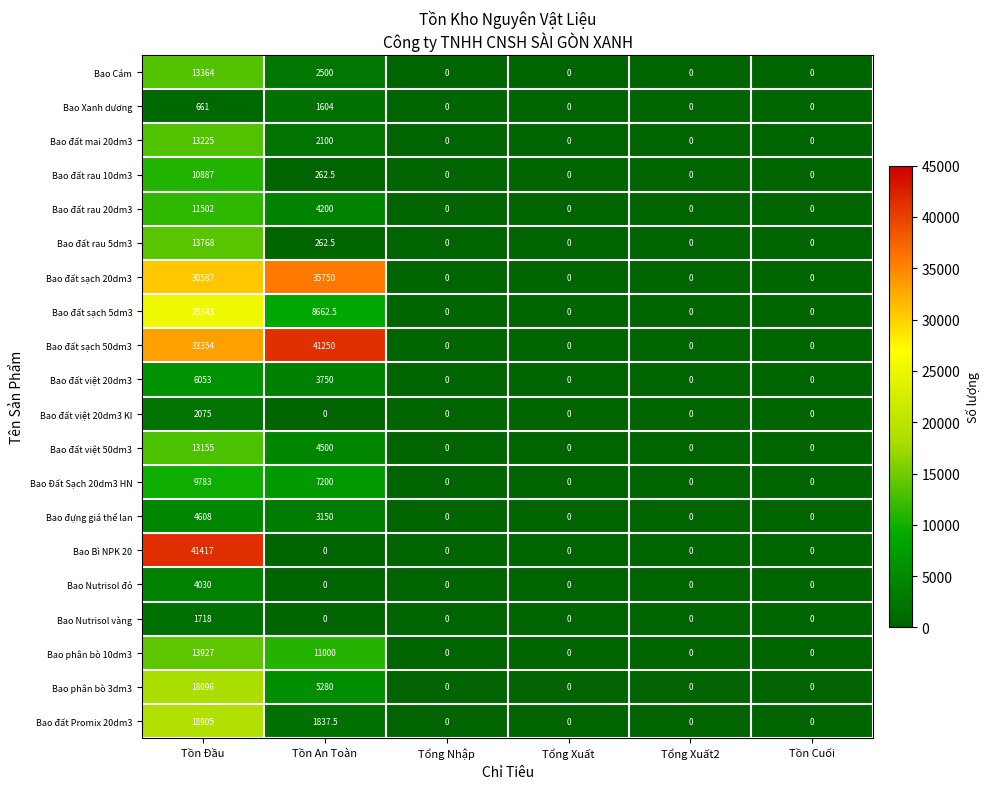

How many categories are shown in the chart?

6